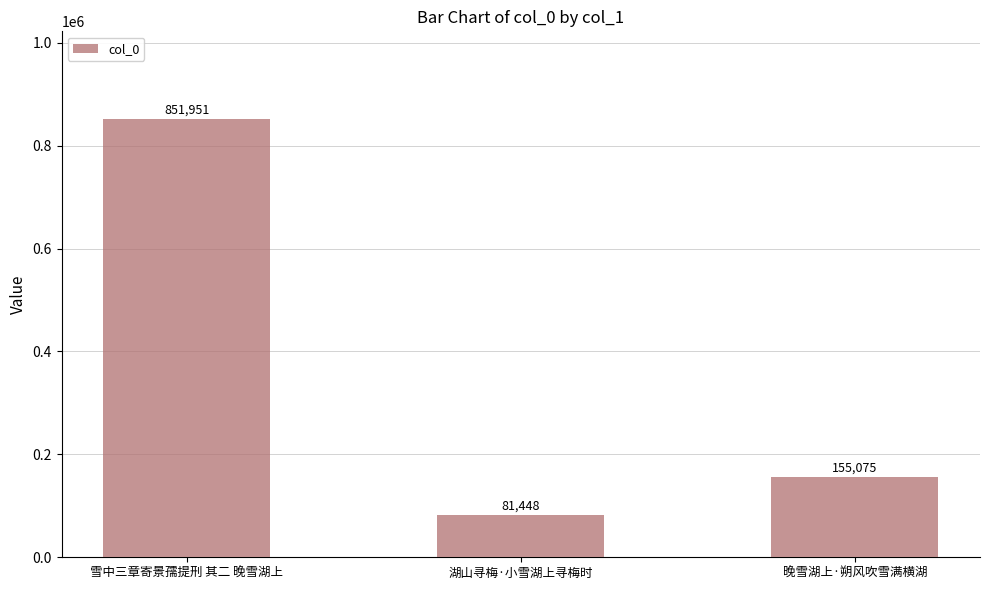

What is the change in value from 湖山寻梅·小雪湖上寻梅时 to 晚雪湖上·朔风吹雪满横湖?

+73627